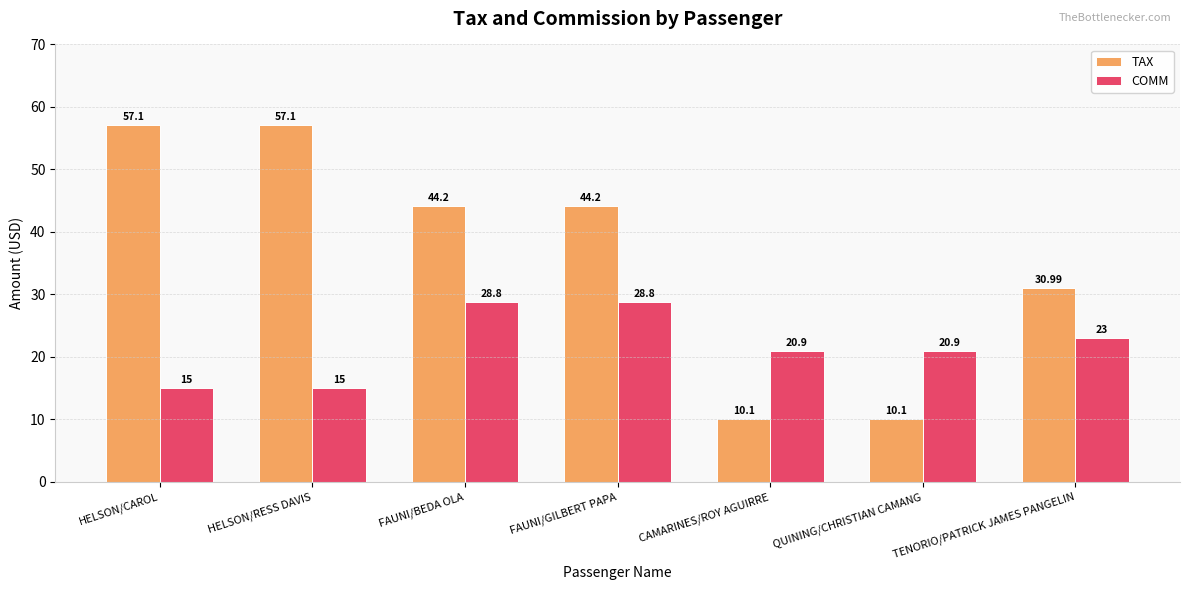

Rank the series by their maximum value, from highest to lowest.

TAX, COMM